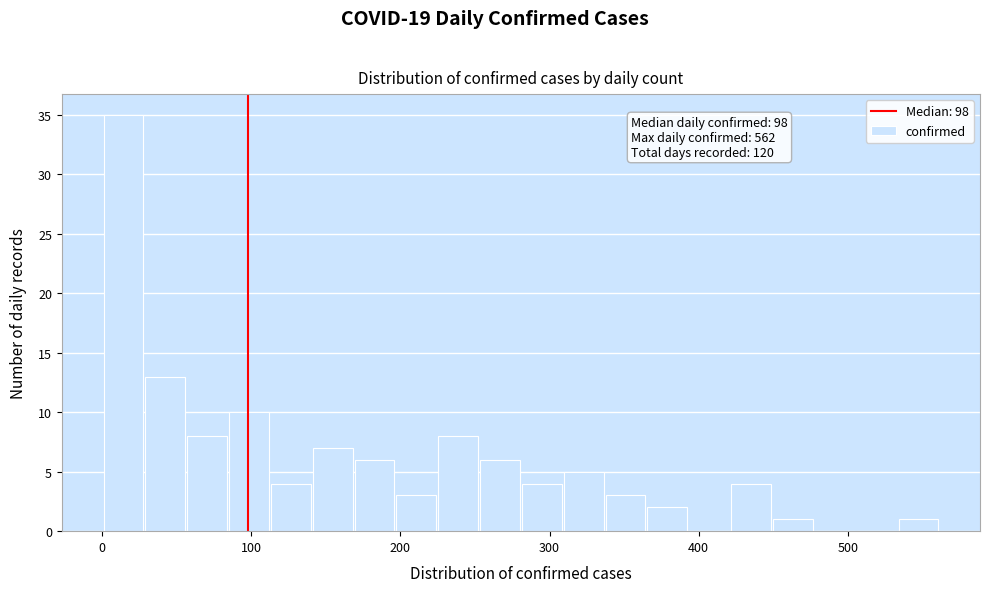

Read against the x-axis, roughly where is the centre of the tallest bar?

10